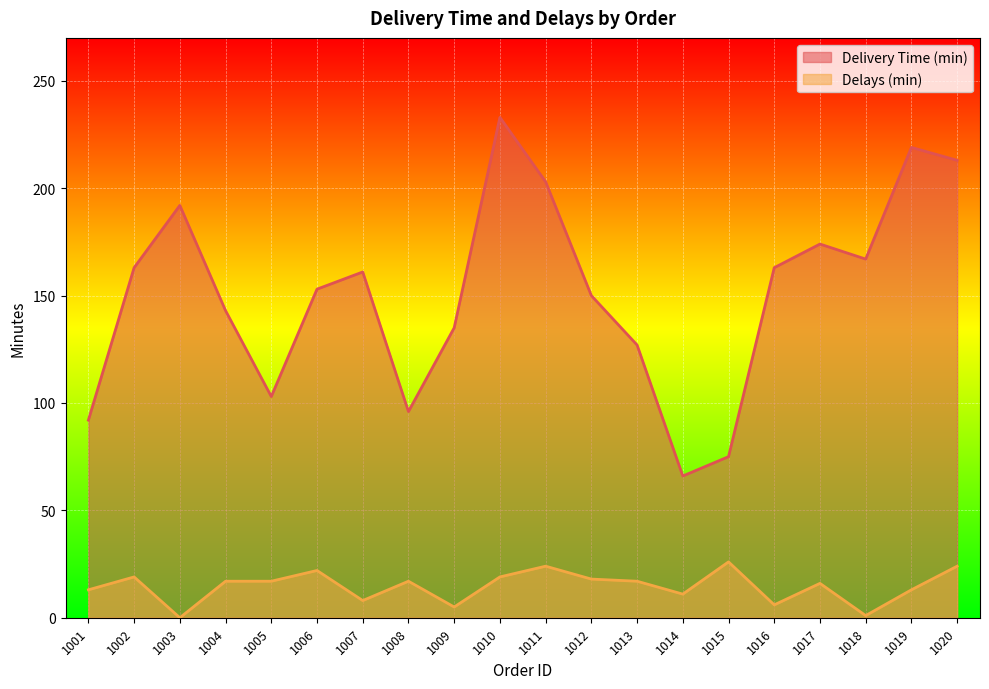

The value of Delays (min) at 1020 is 24. True or false?

True